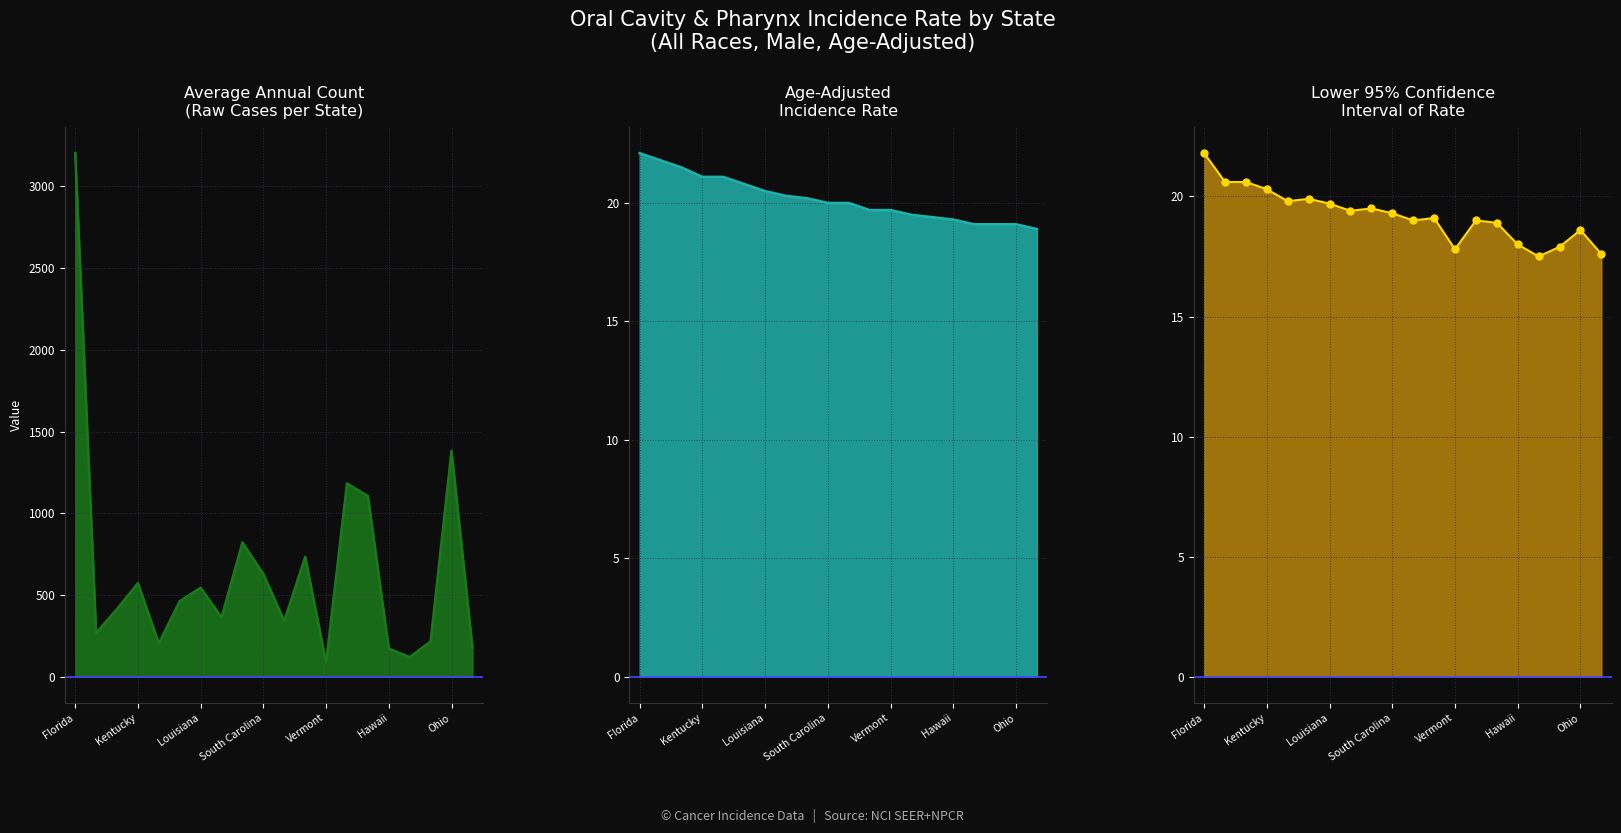

Reading right to left, list all the values displayed in this chart.

Average Annual Count line: 179.0	1383.0	216.0	121.0	173.0	1106.0	1183.0	87.0	734.0	341.0	629.0	822.0	364.0	545.0	463.0	205.0	573.0	415.0	268.0	3203.0
Age-Adjusted Incidence Rate line: 18.9	19.1	19.1	19.1	19.3	19.4	19.5	19.7	19.7	20.0	20.0	20.2	20.3	20.5	20.8	21.1	21.1	21.5	21.8	22.1
Lower 95% CI line: 17.6	18.6	17.9	17.5	18.0	18.9	19.0	17.8	19.1	19.0	19.3	19.5	19.4	19.7	19.9	19.8	20.3	20.6	20.6	21.8